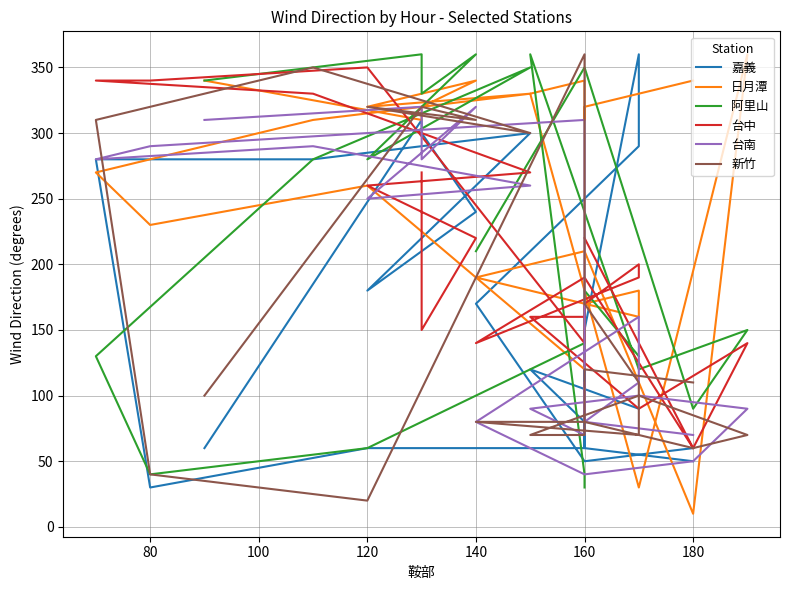

Does the chart display data point markers on the line(s)?

No